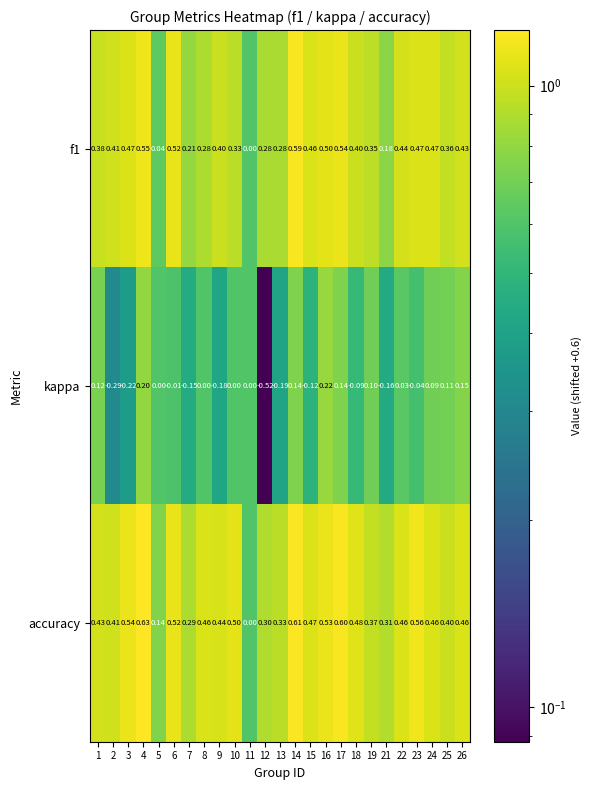

Which series has the largest total across all categories?

accuracy